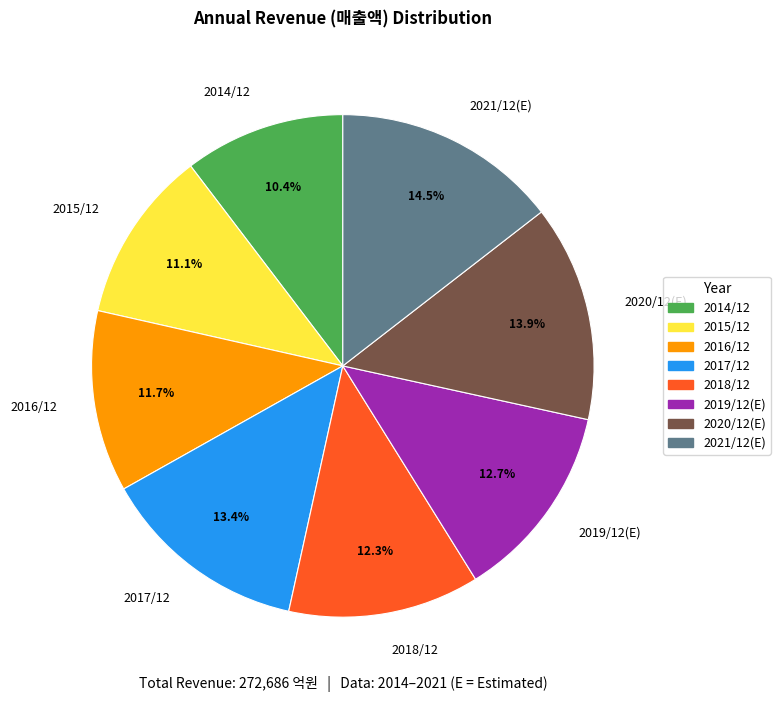

True or false: 2019/12(E) accounts for 6% of the total.

False